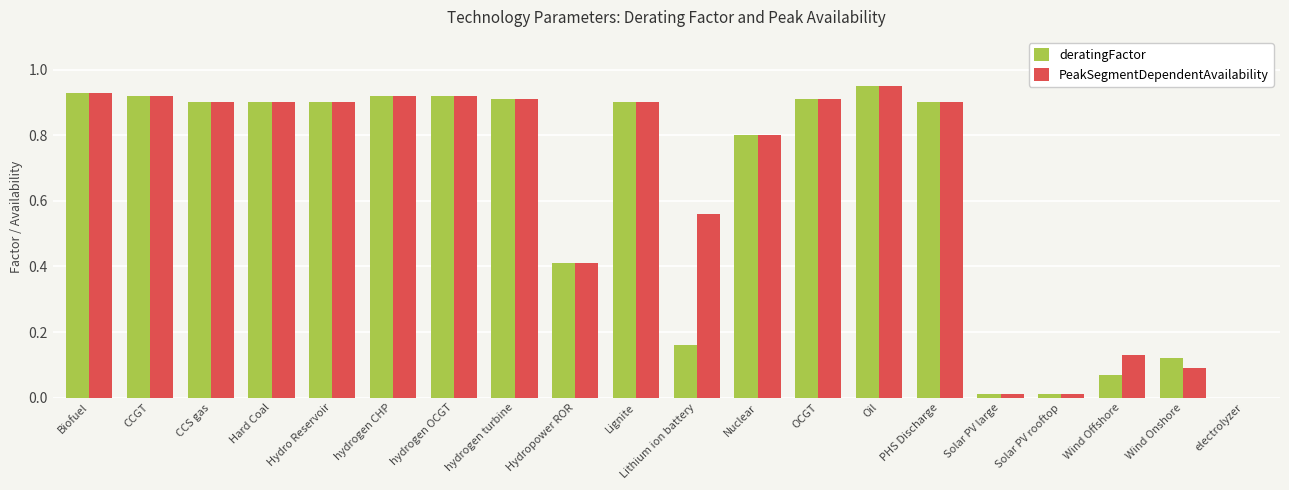

The value of PeakSegmentDependentAvailability at hydrogen turbine is 0.9. True or false?

True